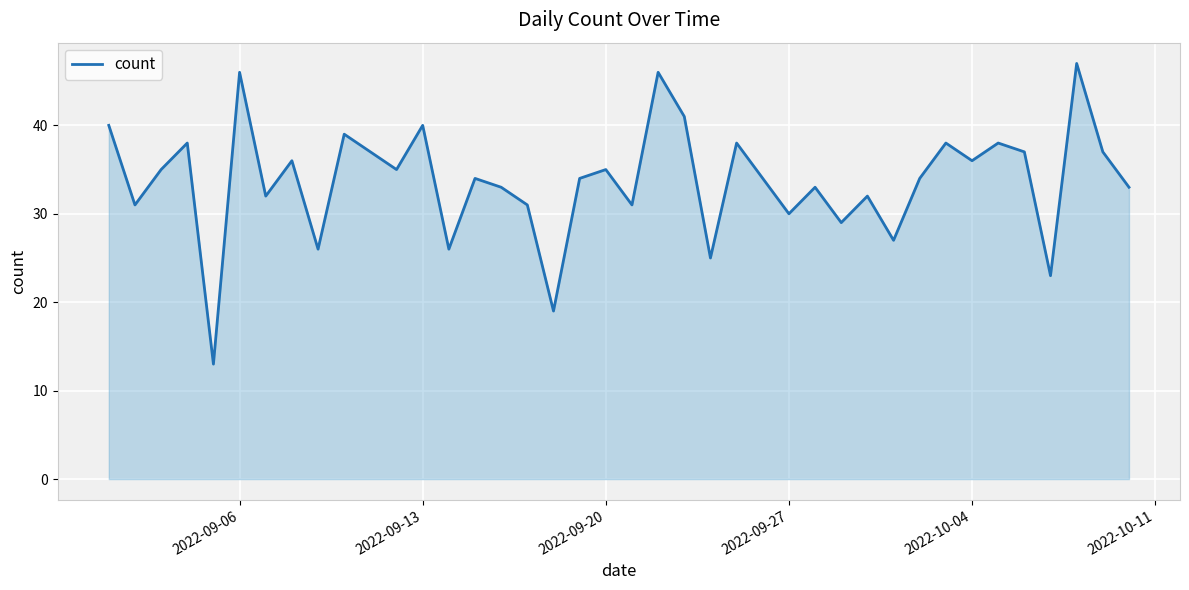

What is the difference between the maximum and minimum values?

34